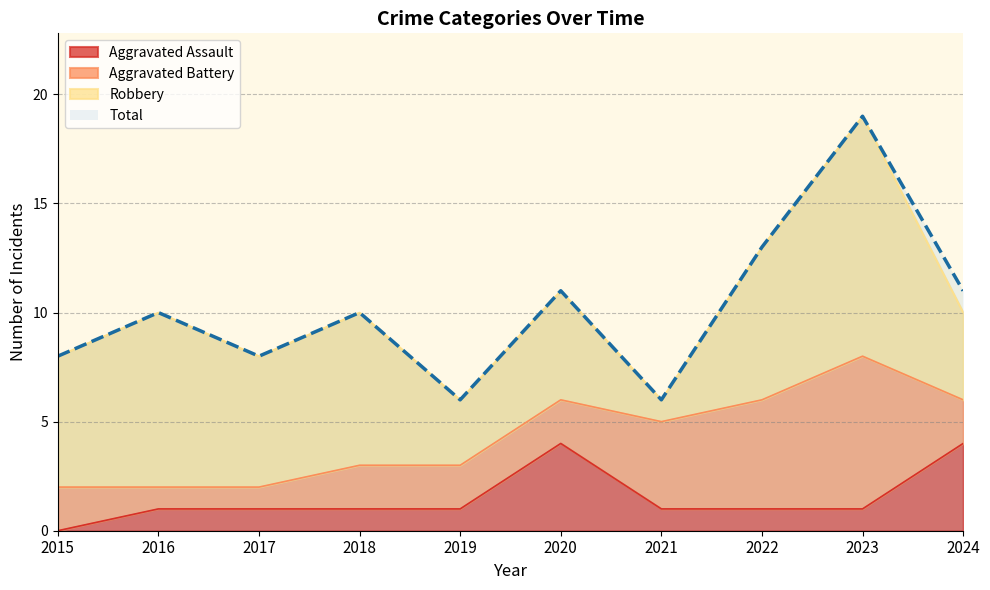

At which category does Aggravated Assault reach its first local peak?

2020